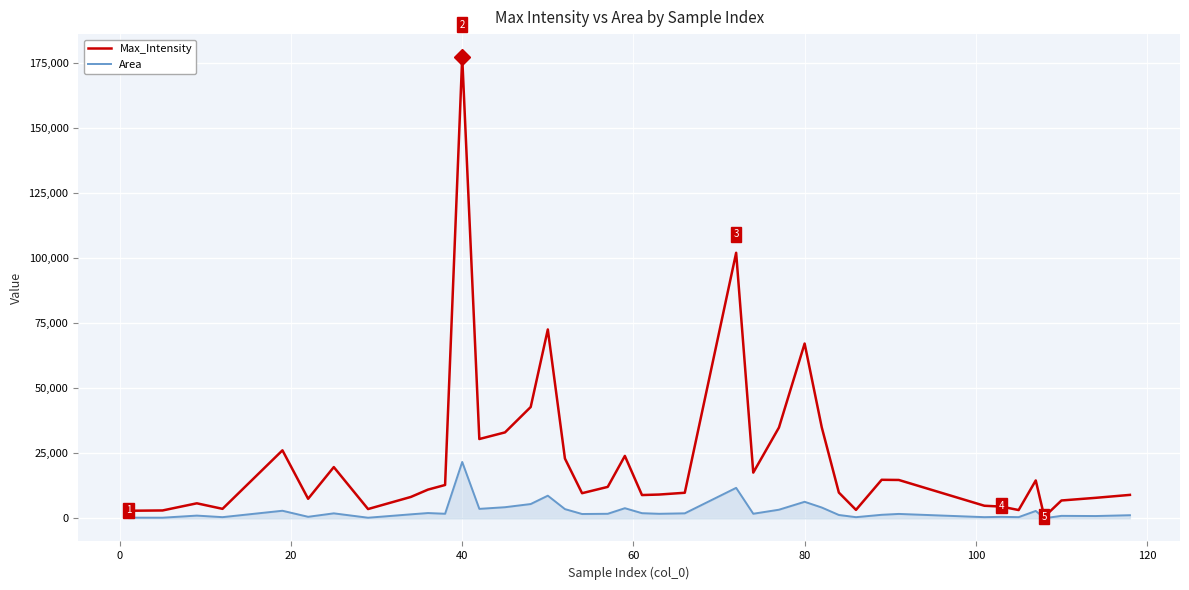

What is the minimum value shown in the chart?

64